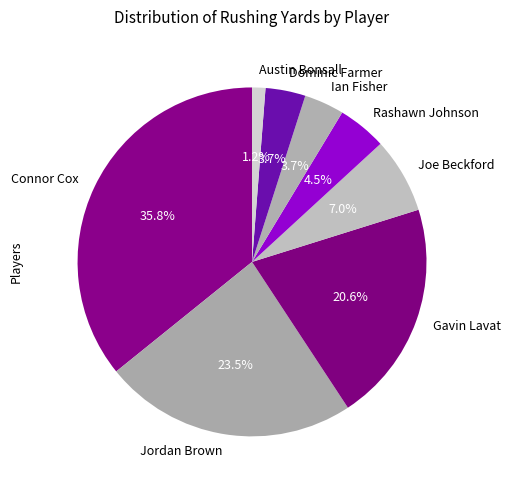

What percentage do Jordan Brown and Ian Fisher together represent?

27.2%